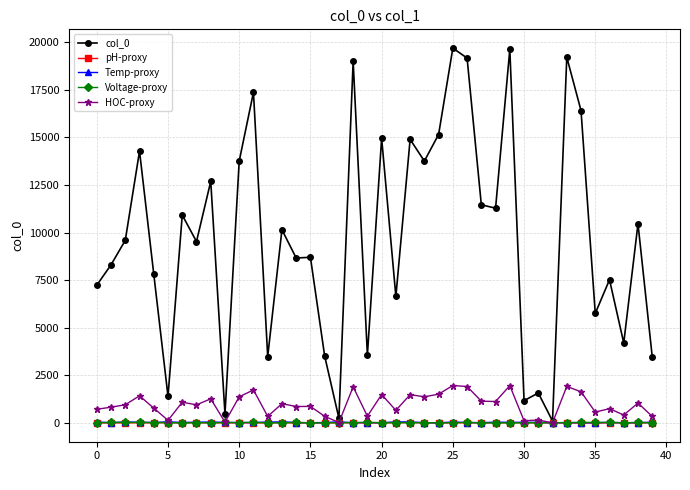

Which series has the largest total across all categories?

col_0